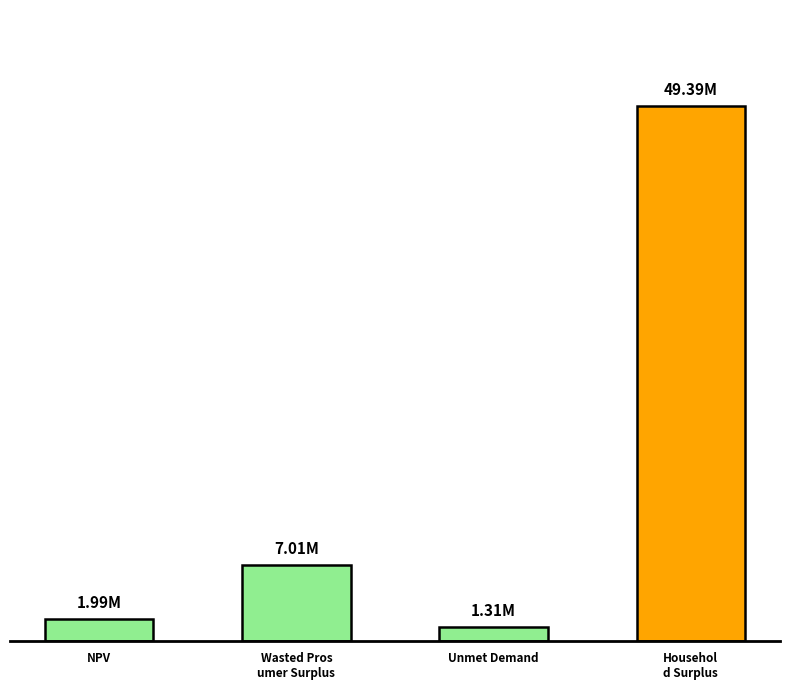

Is it true that the value at Unmet Demand is 2115487.4?

False